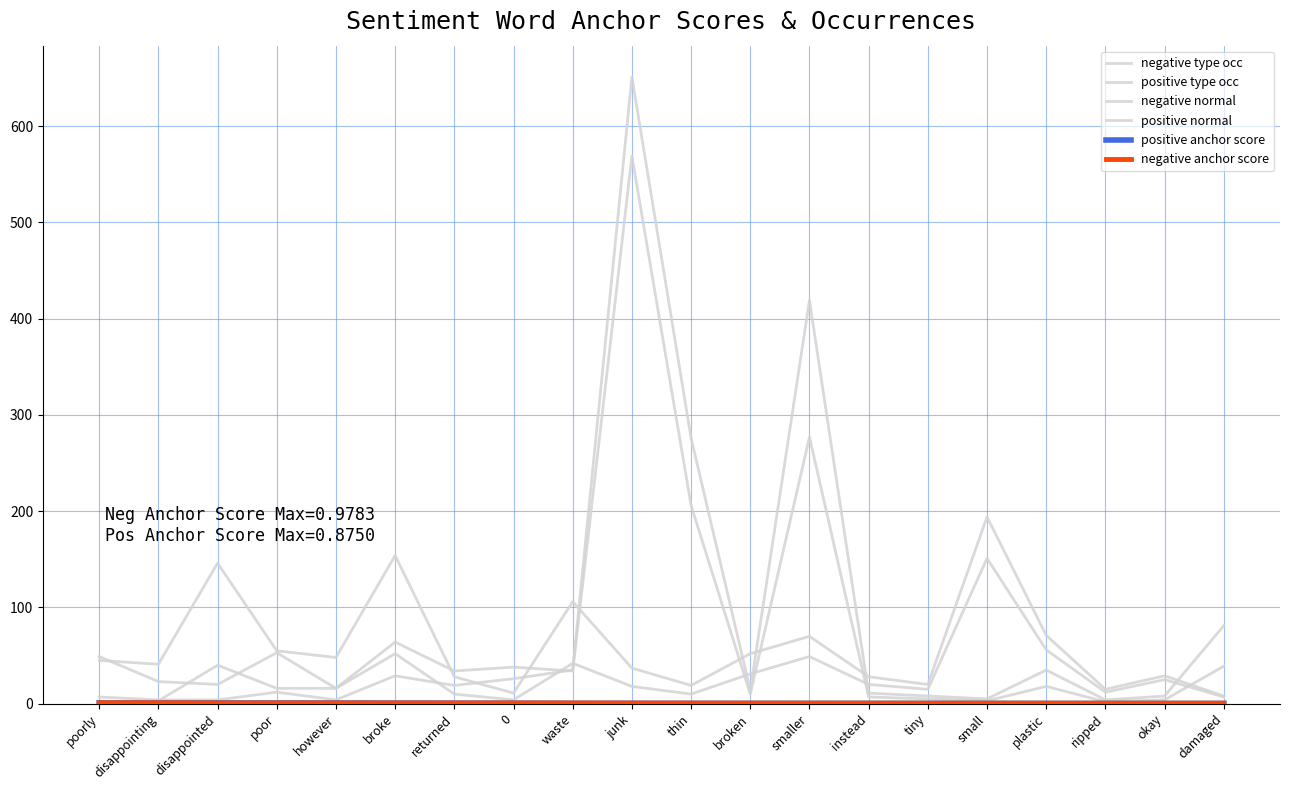

Which has a higher value, however or disappointed?

disappointed